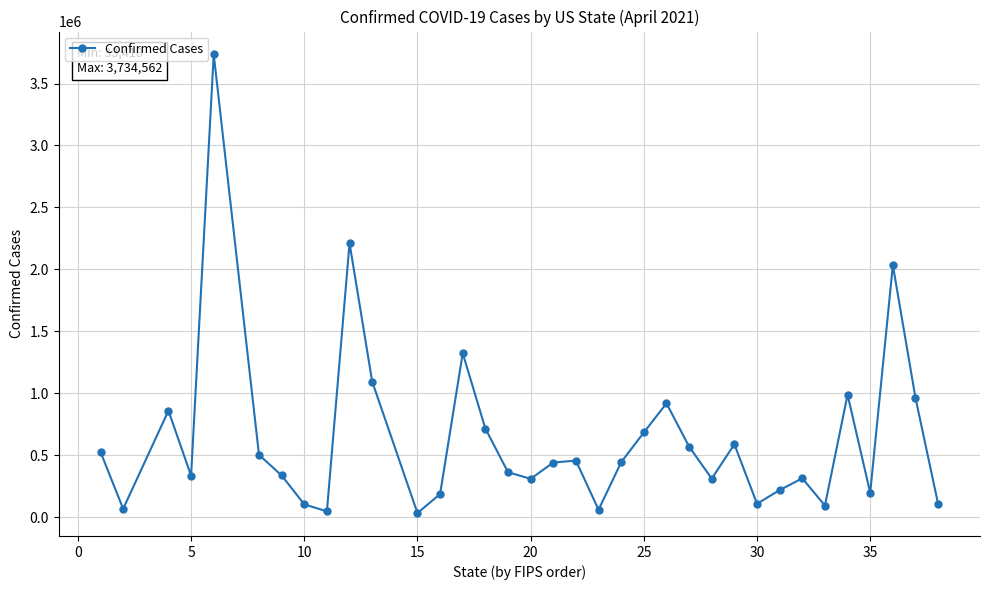

What is the smallest value displayed?

33418